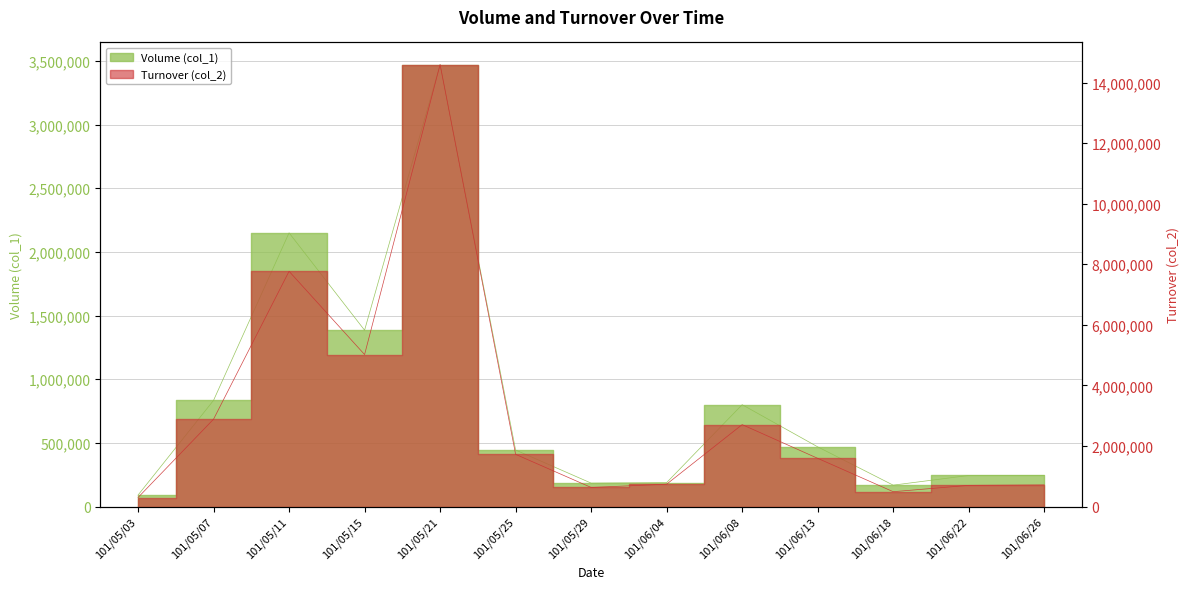

What is the spread (max minus min) of values at 101/05/07?

2049720